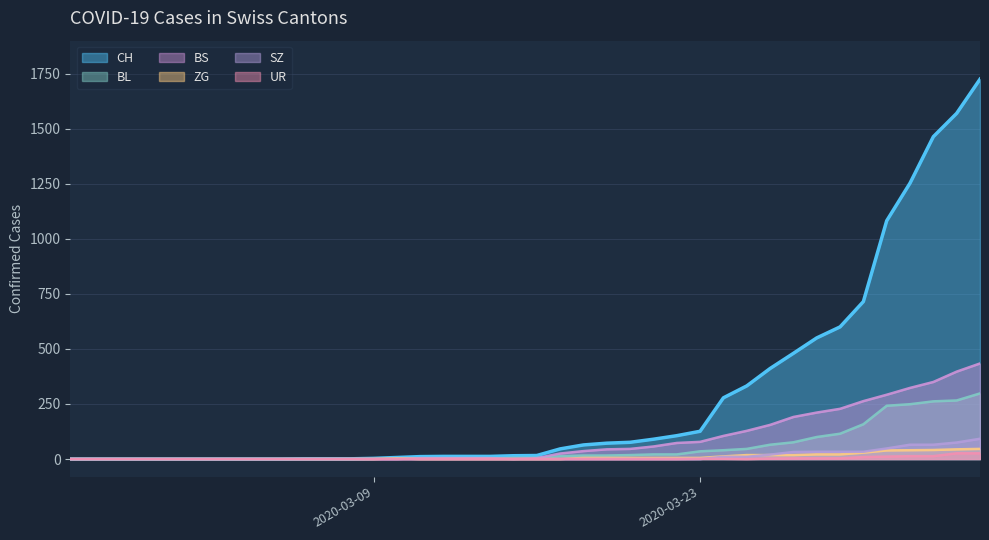

What is the label of the 40th point from the left?

2020-04-04